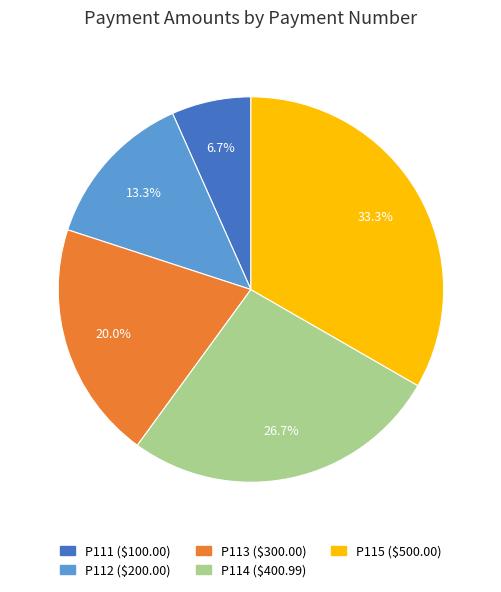

Rank the categories by value from highest to lowest.

P115, P114, P113, P112, P111